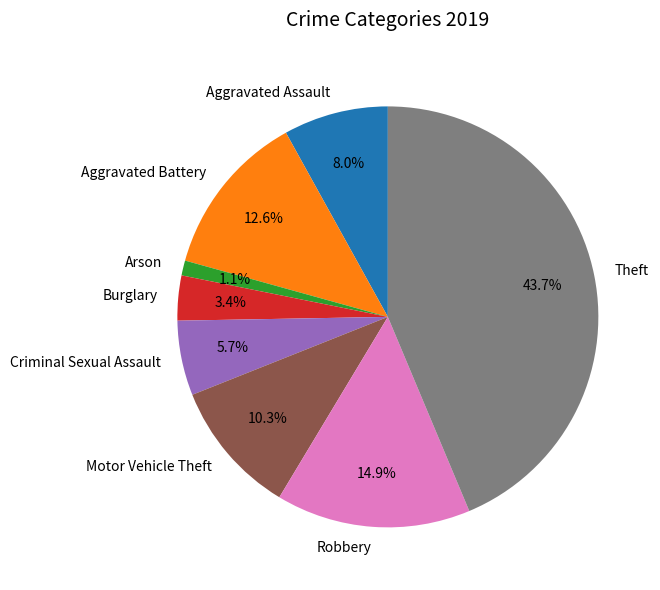

To the nearest percent, what is the combined percentage of Motor Vehicle Theft and Robbery?

25%